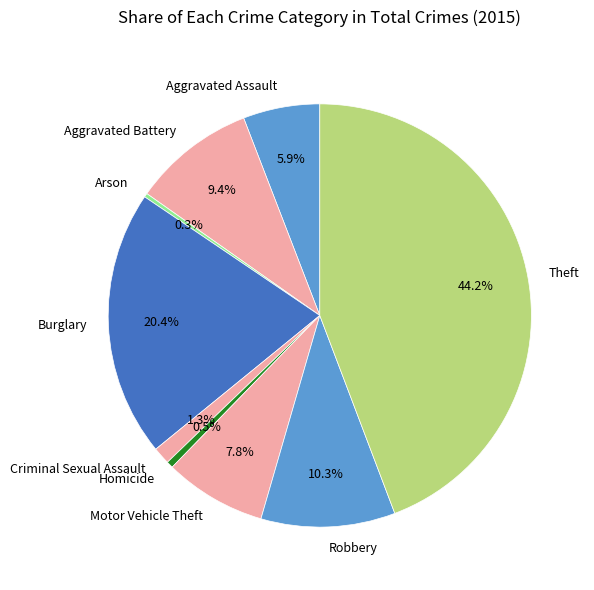

What is the largest slice in the pie chart?

Theft